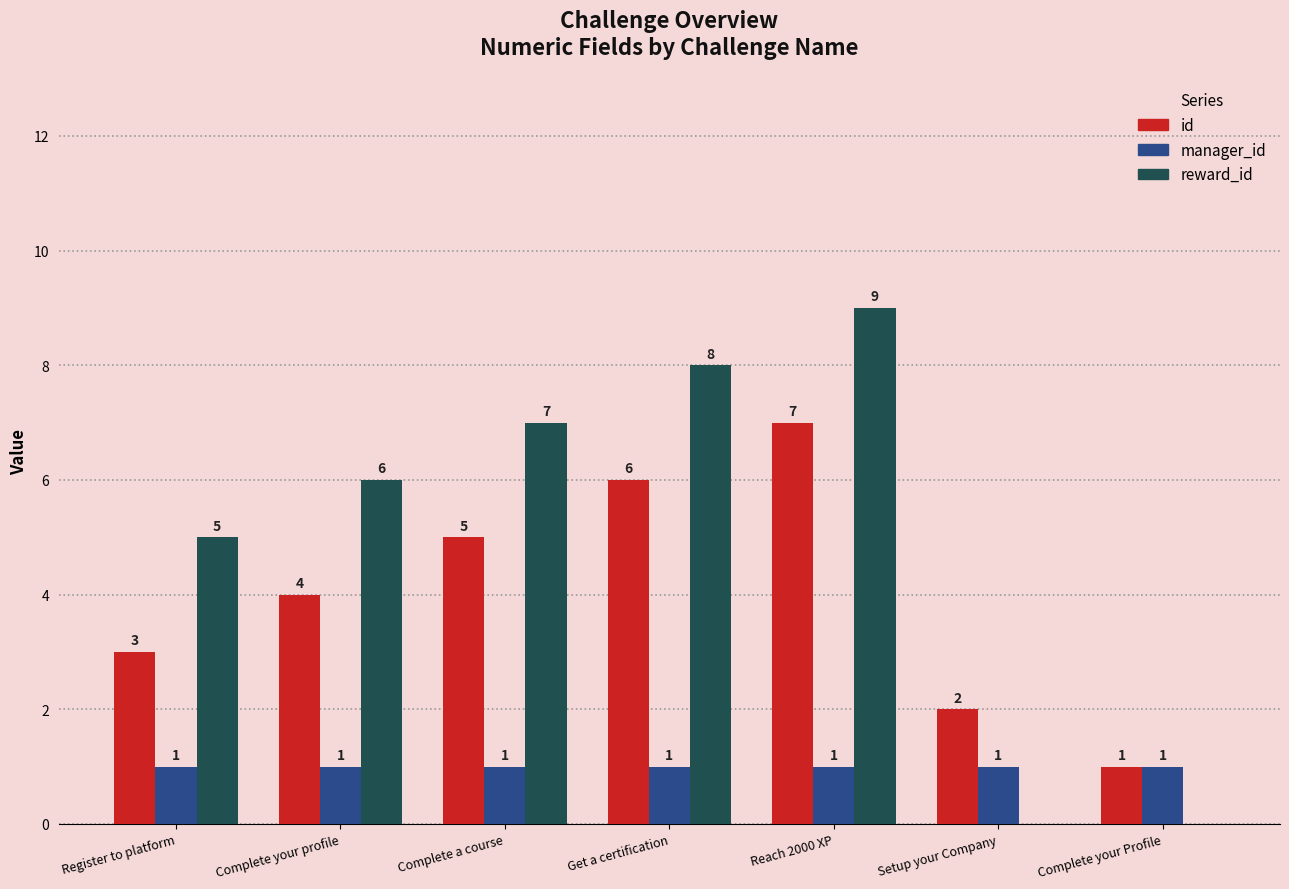

Read the id value at Complete a course.

5